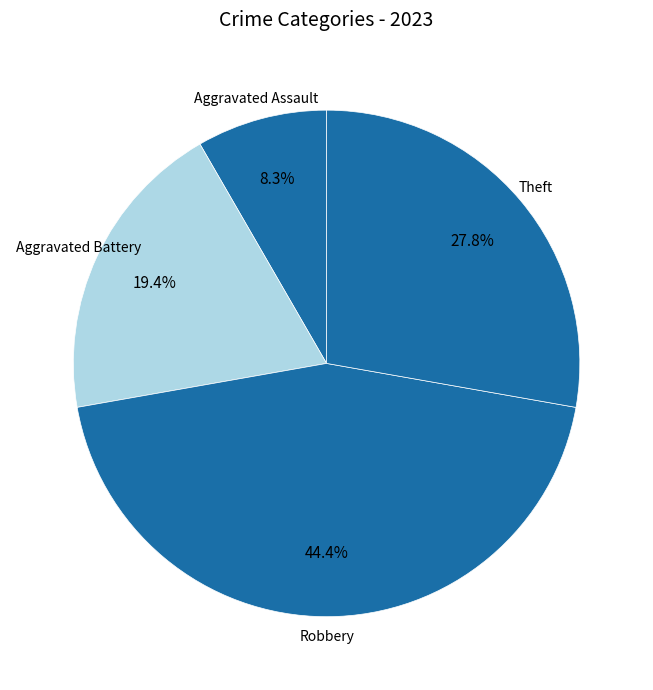

Does Theft account for over 50% of the chart?

No